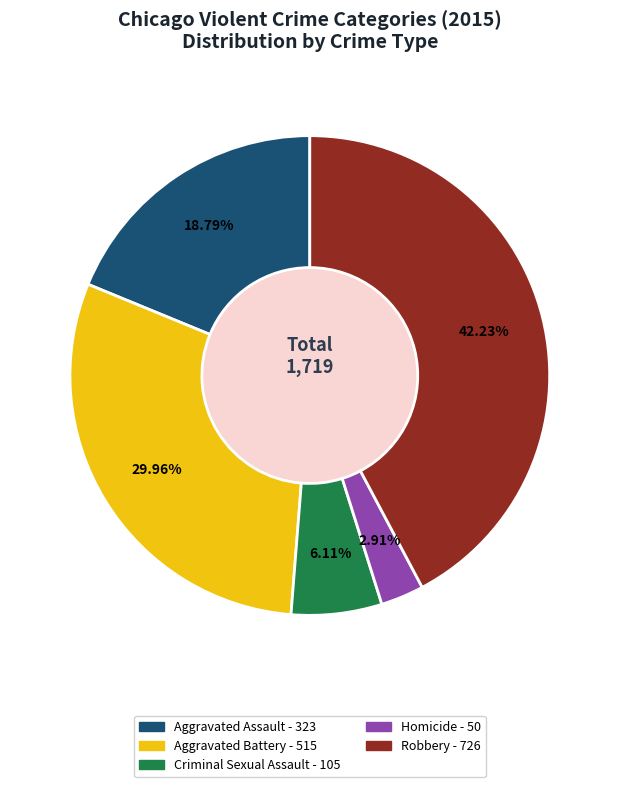

Between Homicide and Aggravated Battery, which is larger?

Aggravated Battery